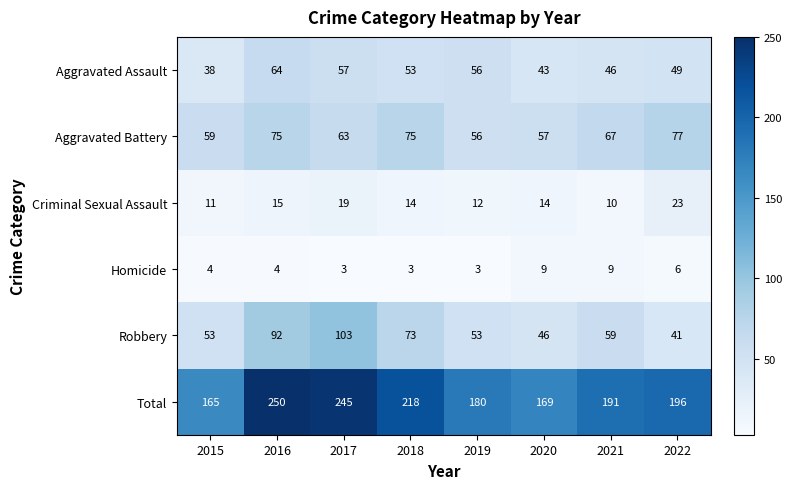

True or false: Aggravated Battery has a value of 67 at 2021.

True